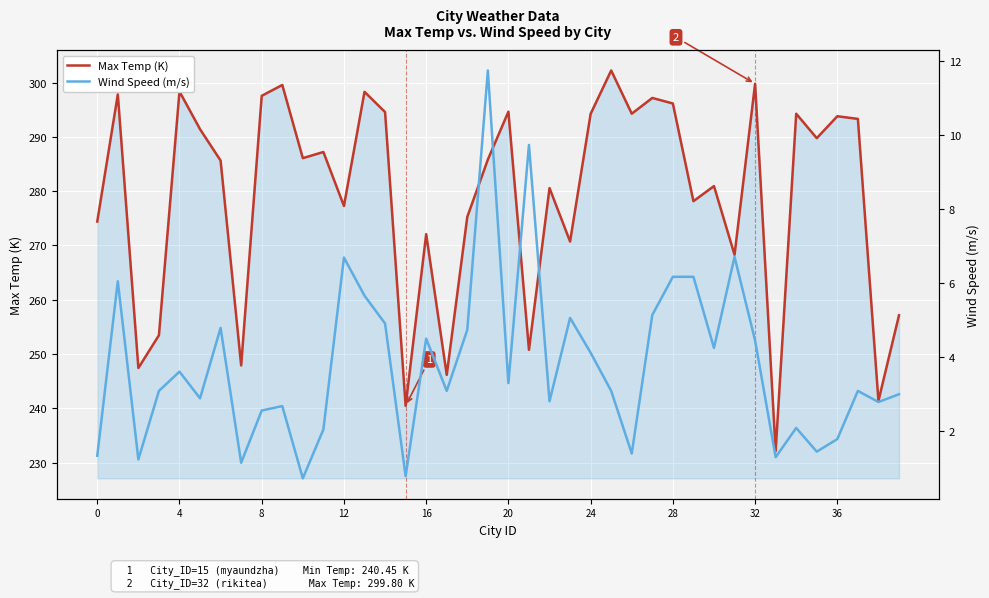

What is the maximum value shown in the chart?

302.2